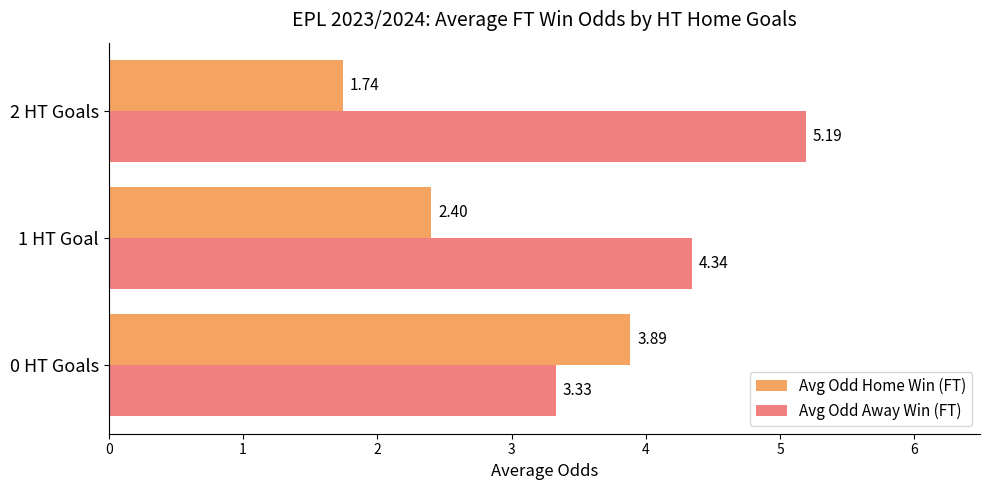

Which series has the largest range (max minus min)?

Avg Odd Home Win (FT)